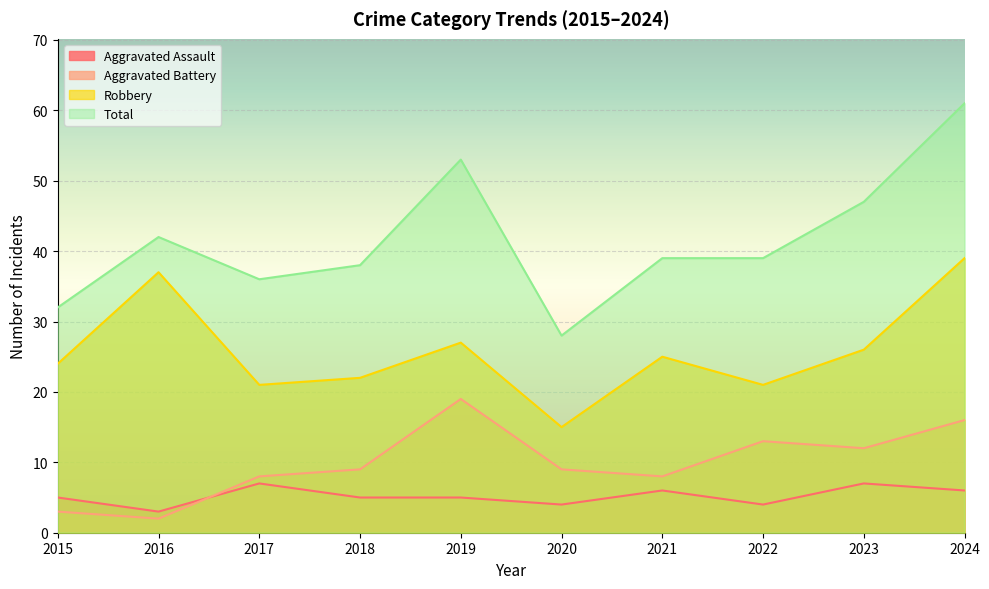

True or false: Total and Aggravated Battery cross at least once.

False